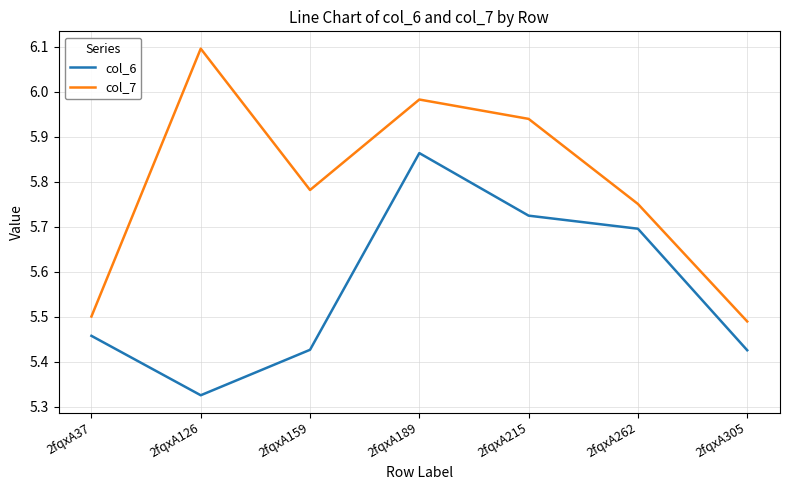

Is it true that col_6 equals 5.7 at 2fqxA262?

True